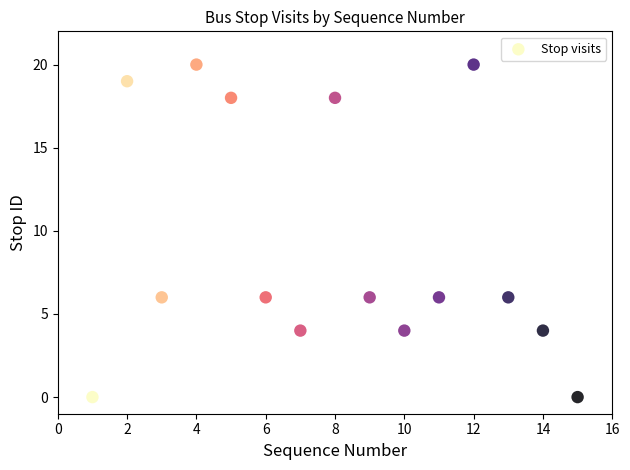

What is the range of Y values (max minus min)?

20